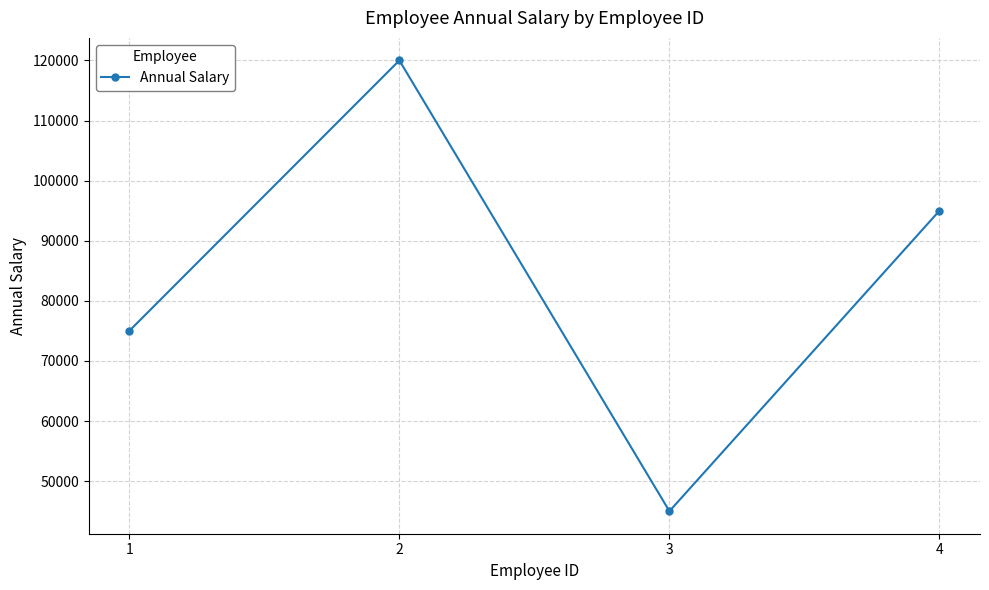

Count the number of data series in this chart.

1